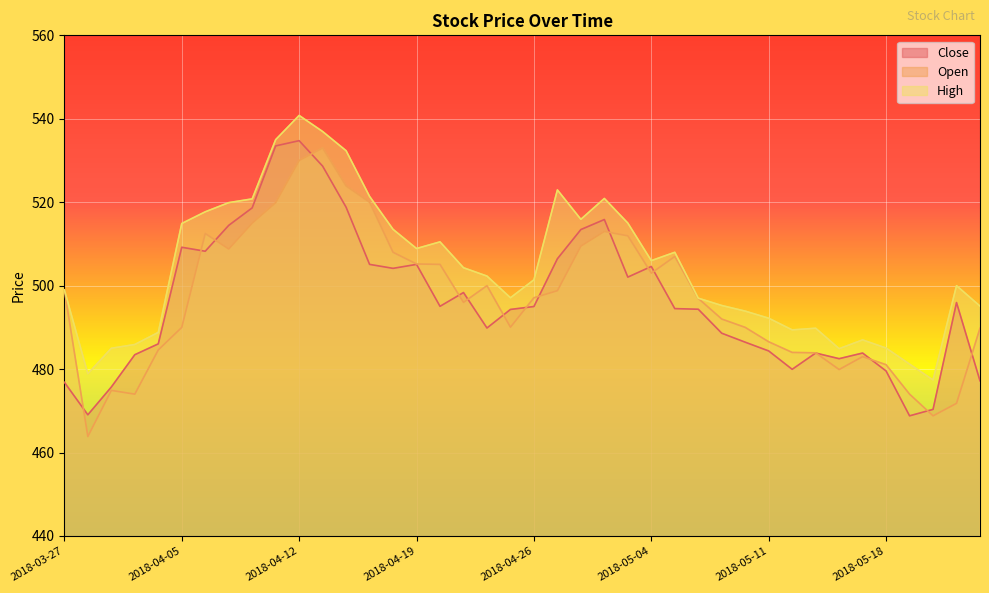

At which category is the sum across all series the highest?

2018-04-12